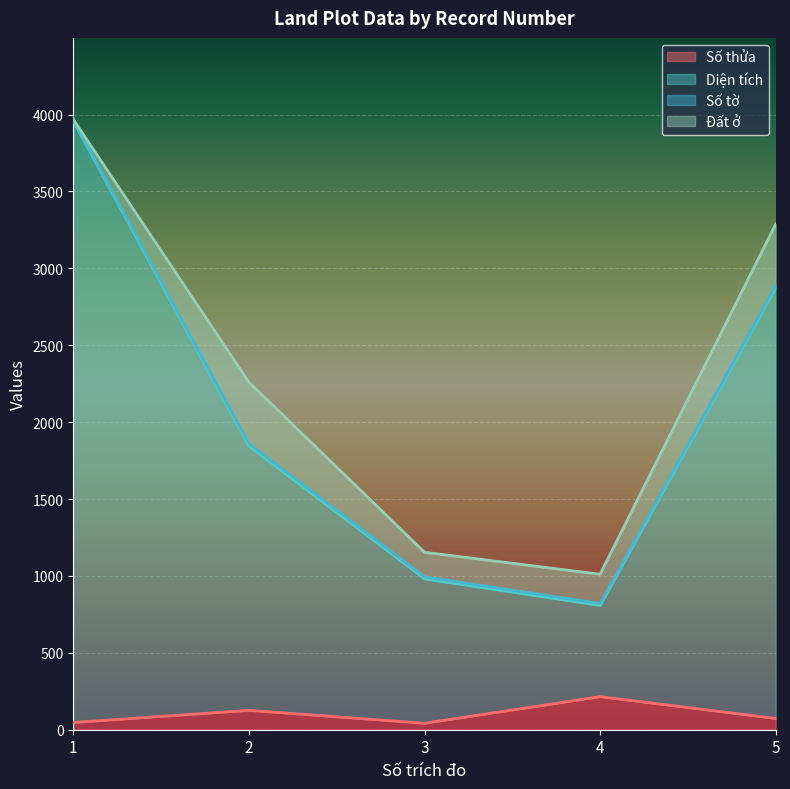

What is the minimum value for Số thửa?

42.0